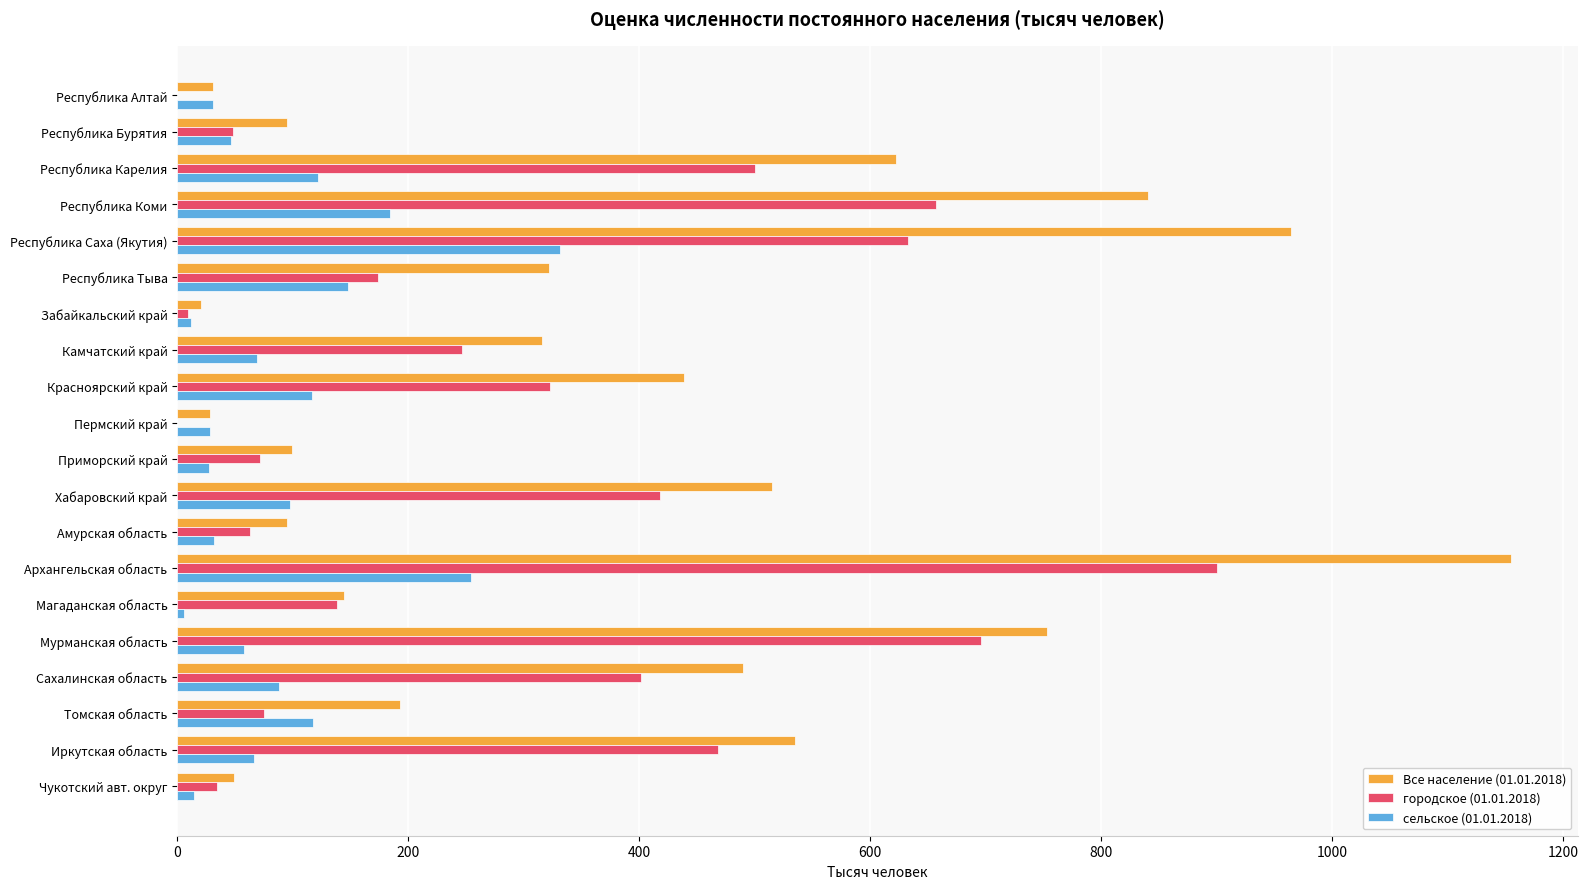

Which label corresponds to the largest value in the chart?

Архангельская область